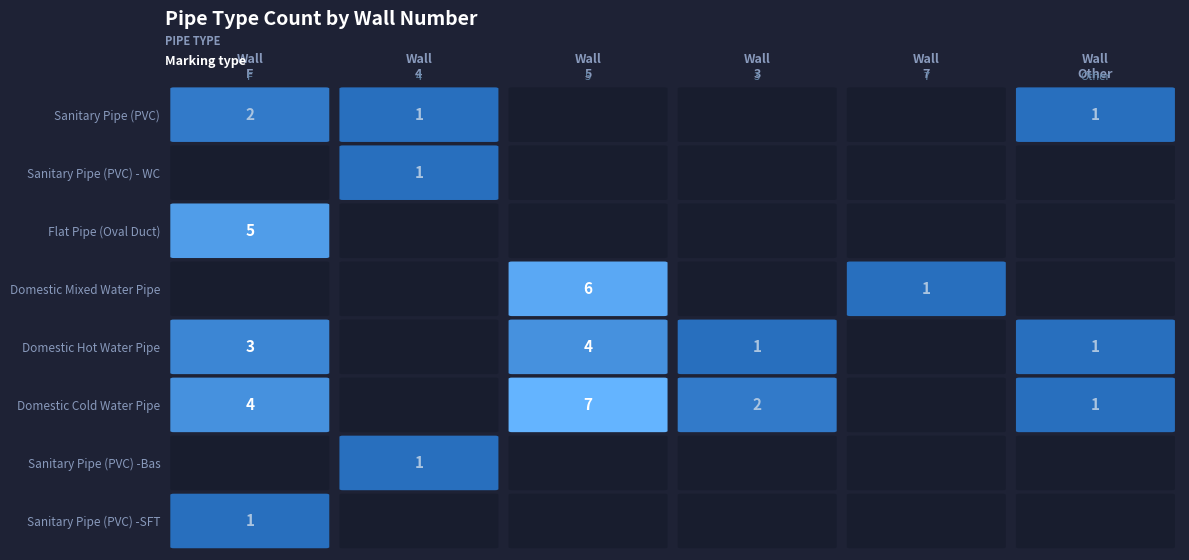

True or false: Sanitary Pipe (PVC) has a value of 0 at 3.

True